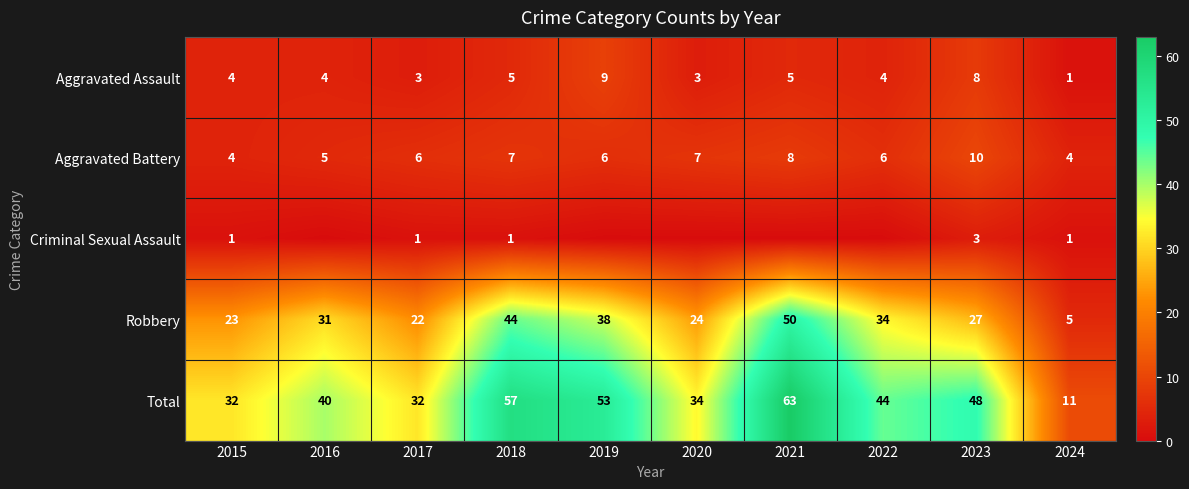

True or false: Total has a value of 63 at 2021.

True